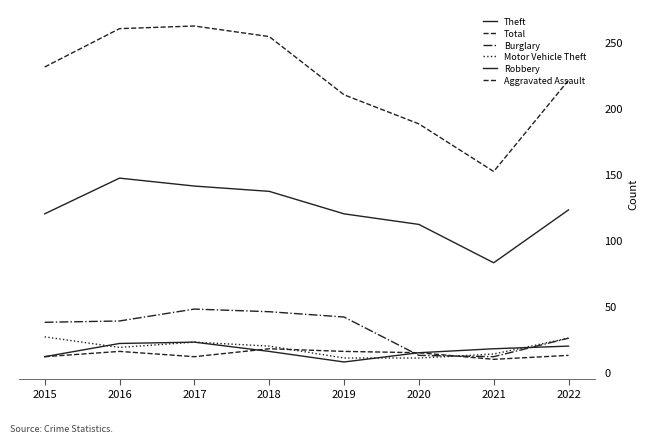

Reading left to right, extract all data points from this chart.

Theft: 2015=120	2016=147	2017=141	2018=137	2019=120	2020=112	2021=83	2022=123
Total: 2015=231	2016=260	2017=262	2018=254	2019=210	2020=188	2021=152	2022=221
Burglary: 2015=38	2016=39	2017=48	2018=46	2019=42	2020=13	2021=12	2022=26
Motor Vehicle Theft: 2015=27	2016=19	2017=23	2018=20	2019=11	2020=11	2021=14	2022=26
Robbery: 2015=12	2016=22	2017=23	2018=16	2019=8	2020=15	2021=18	2022=20
Aggravated Assault: 2015=12	2016=16	2017=12	2018=18	2019=16	2020=15	2021=10	2022=13